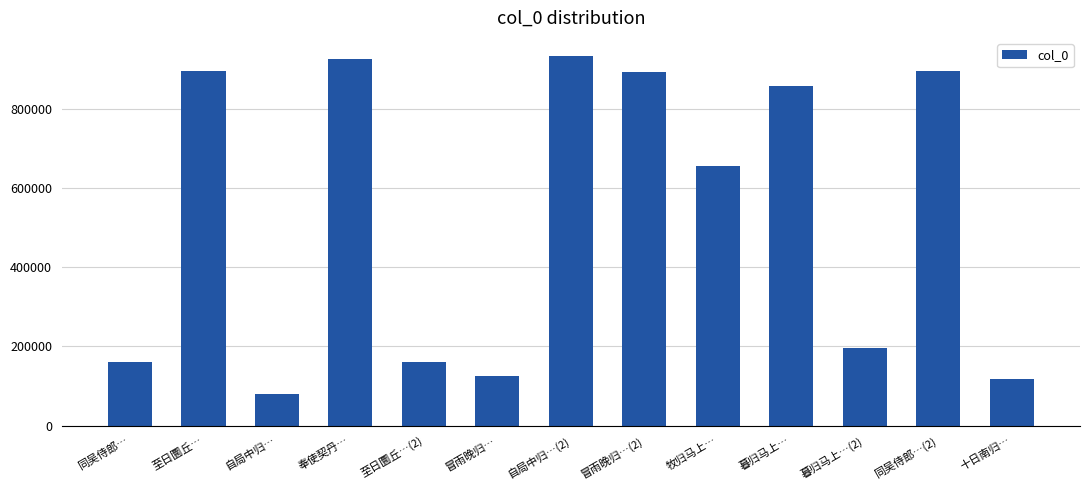

What is the difference between the second highest and minimum values?

845496